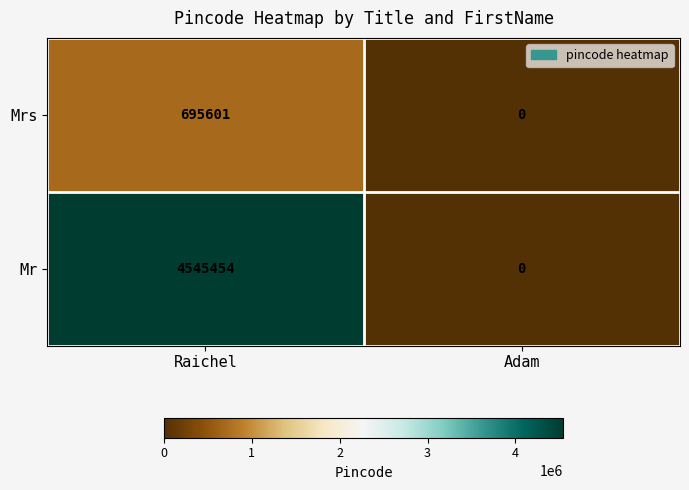

At which category is the sum across all series the highest?

Raichel